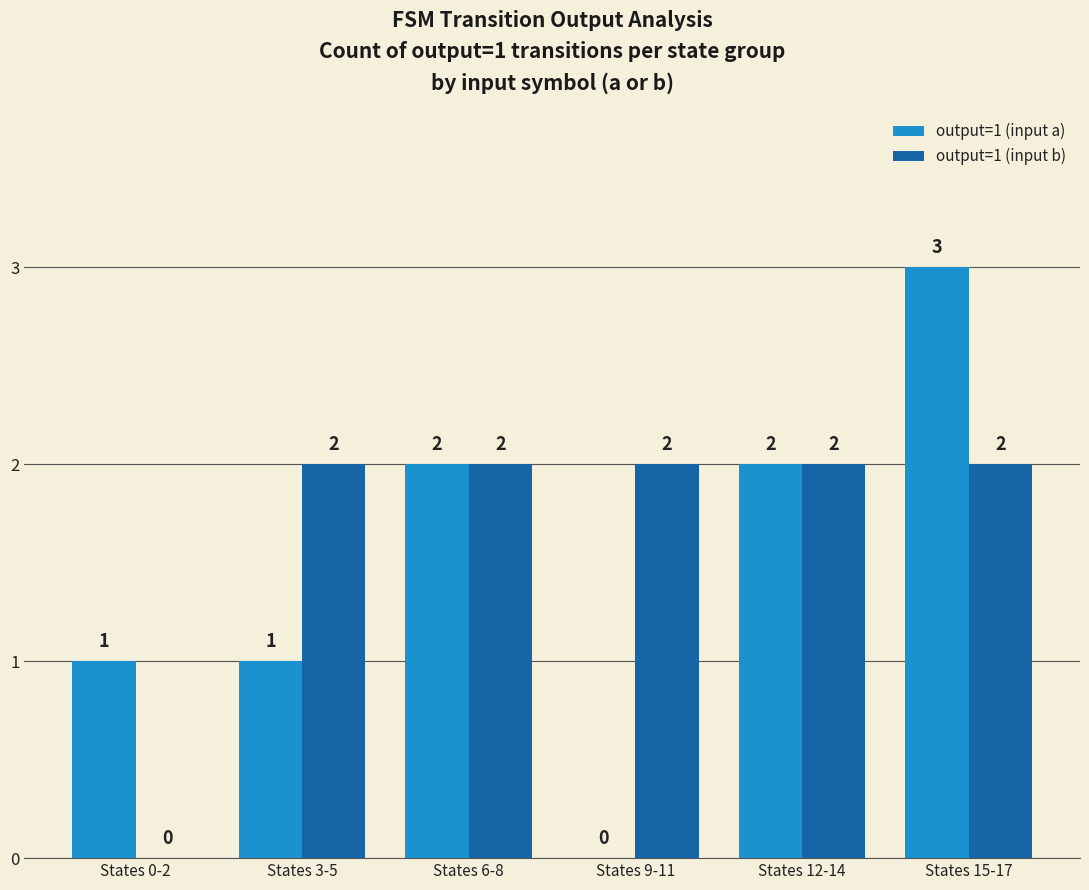

How many categories are shown in the chart?

6